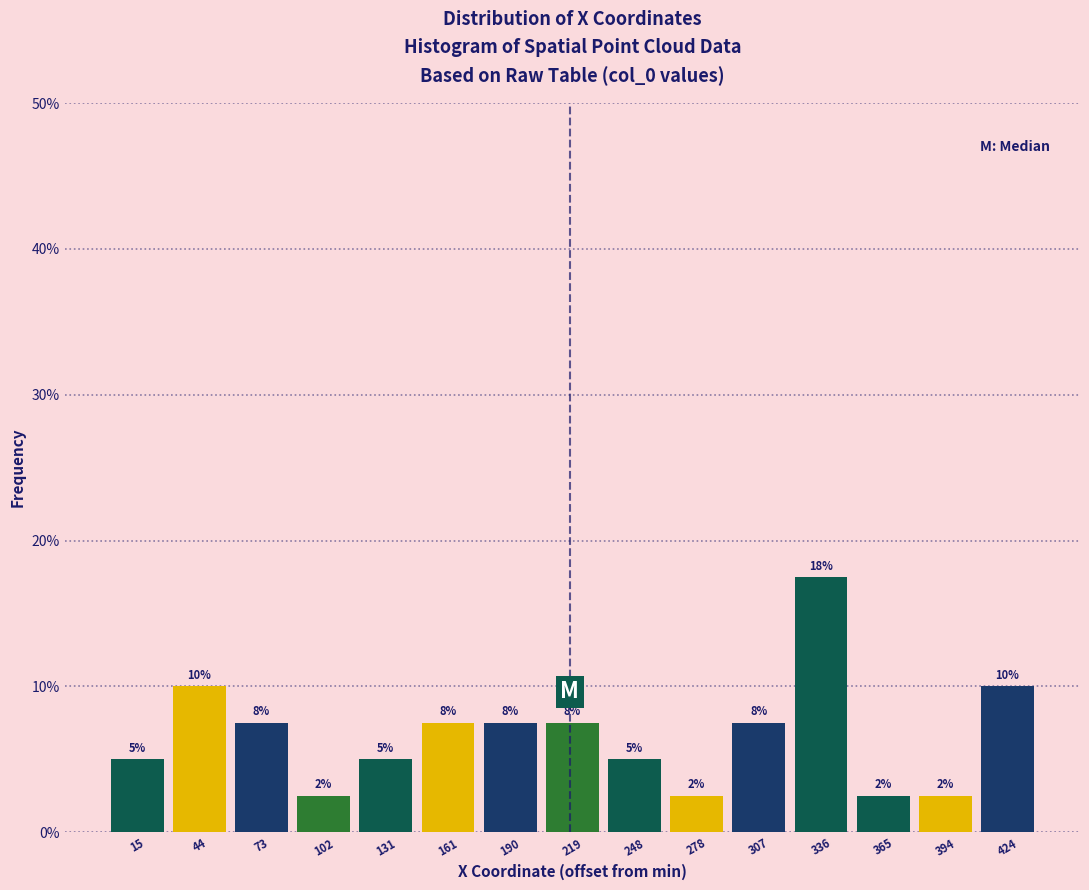

Are the bars horizontal?

No